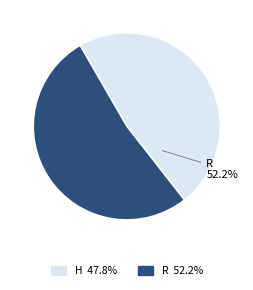

Is the sum of R and H greater than half?

Yes